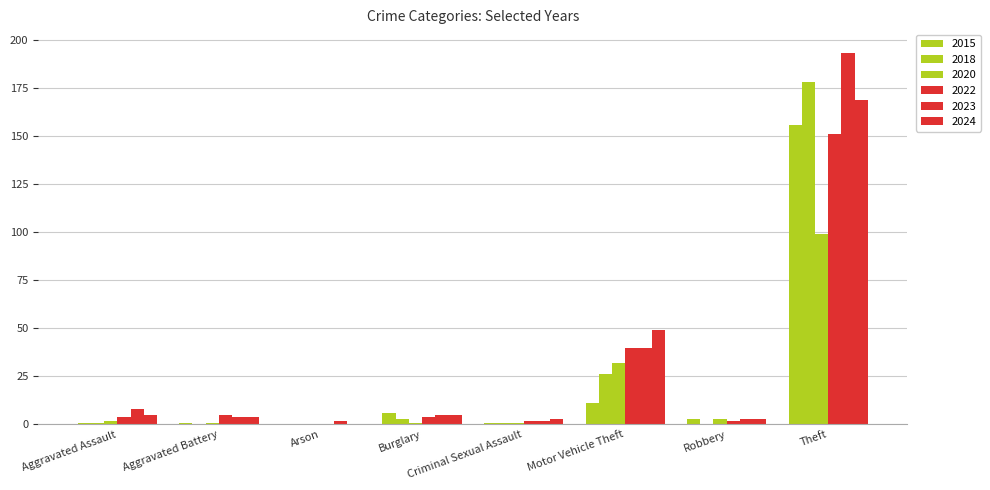

Is the value of 2020 at Motor Vehicle Theft greater than the value of 2023 at Theft?

No